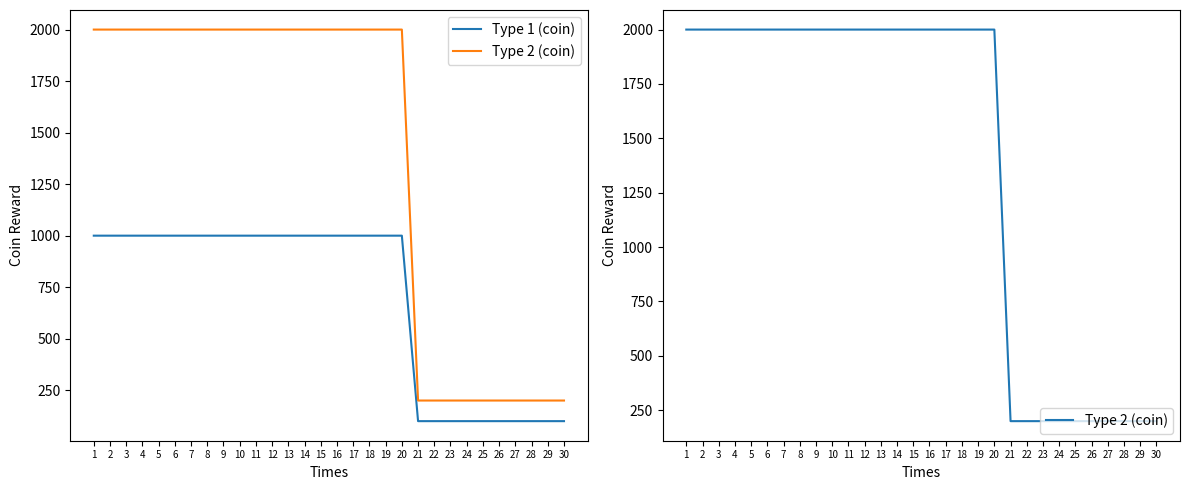

What value does the Type 2 (coin) series have at 30, to the nearest 50?

200